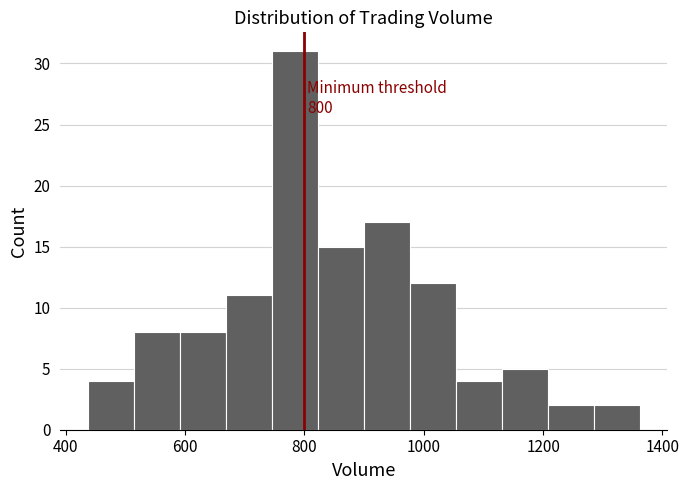

Around what value on the x-axis is the tallest bar? Give the approximate position of its centre, as read against the axis.

780